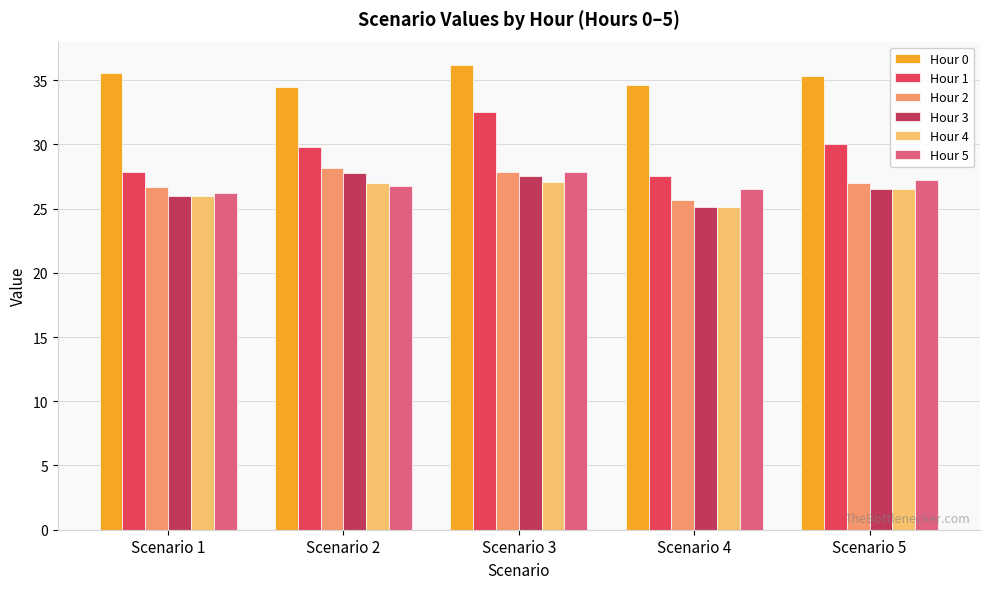

What is the difference between the Hour 3 values at Scenario 1 and Scenario 4?

0.9